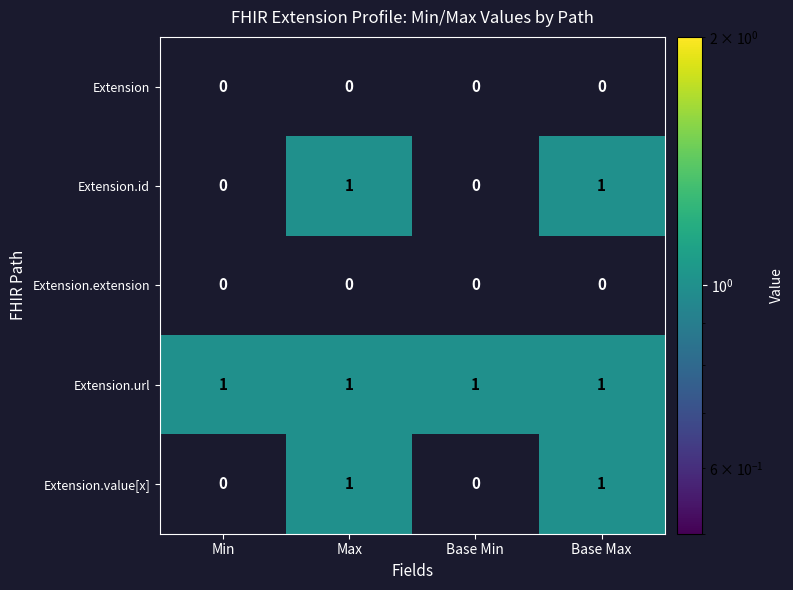

True or false: Extension.url has a value of 1 at Min.

True